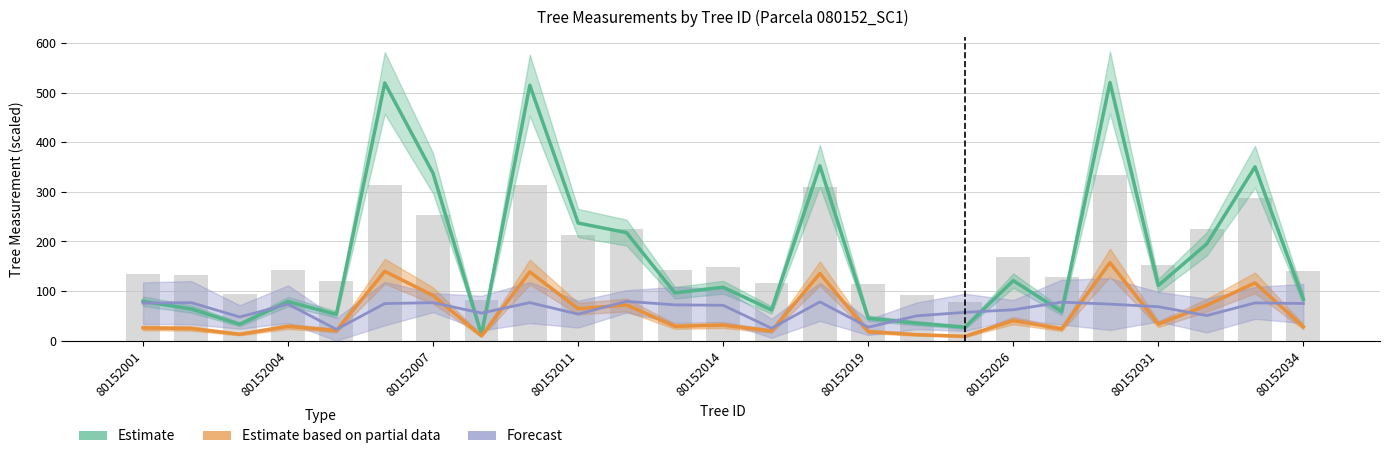

Is it true that Forecast equals 76.6 at 80152004?

True